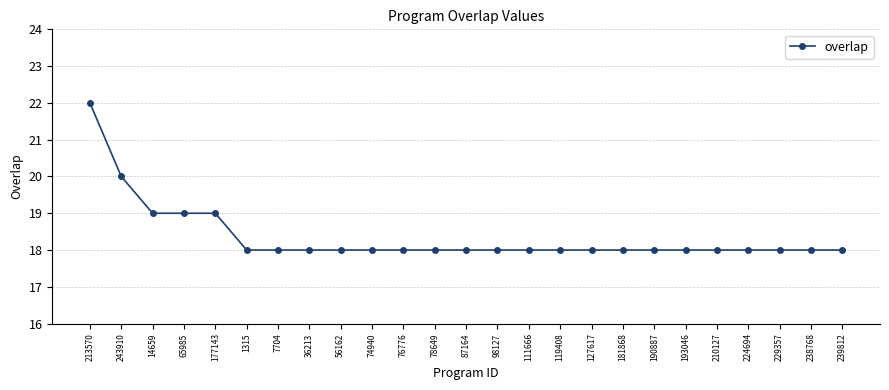

What is the maximum value shown in the chart?

22